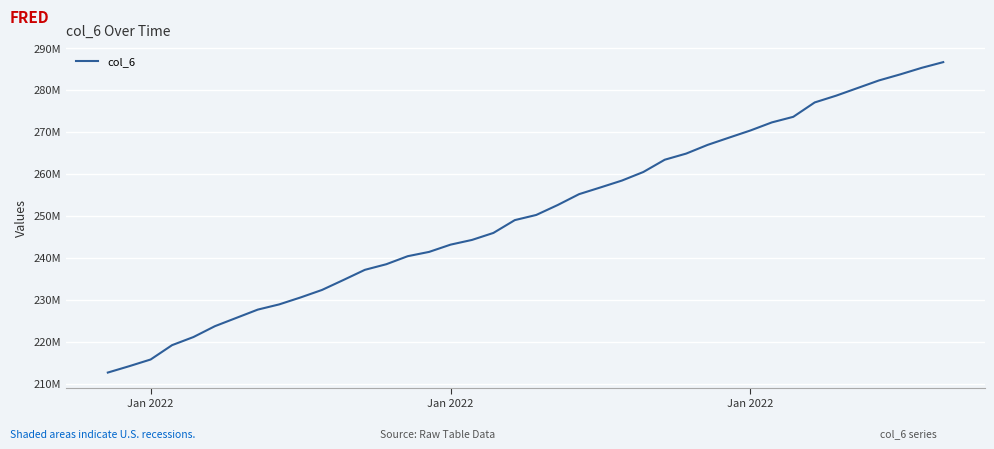

Rank the categories by value from lowest to highest.

Jan 2022, Jan 2022, Jan 2022, 3, 4, 5, 6, 7, 8, 9, 10, 11, 12, 13, 14, 15, 16, 17, 18, 19, 20, 21, 22, 23, 24, 25, 26, 27, 28, 29, 30, 31, 32, 33, 34, 35, 36, 37, 38, 39